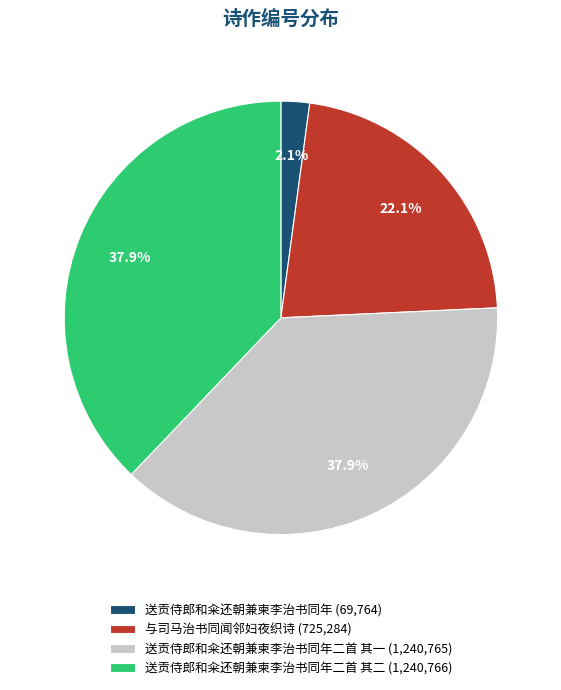

What portion of the pie excludes 送贡侍郎和籴还朝兼柬李治书同年 (69,764)?

97.9%